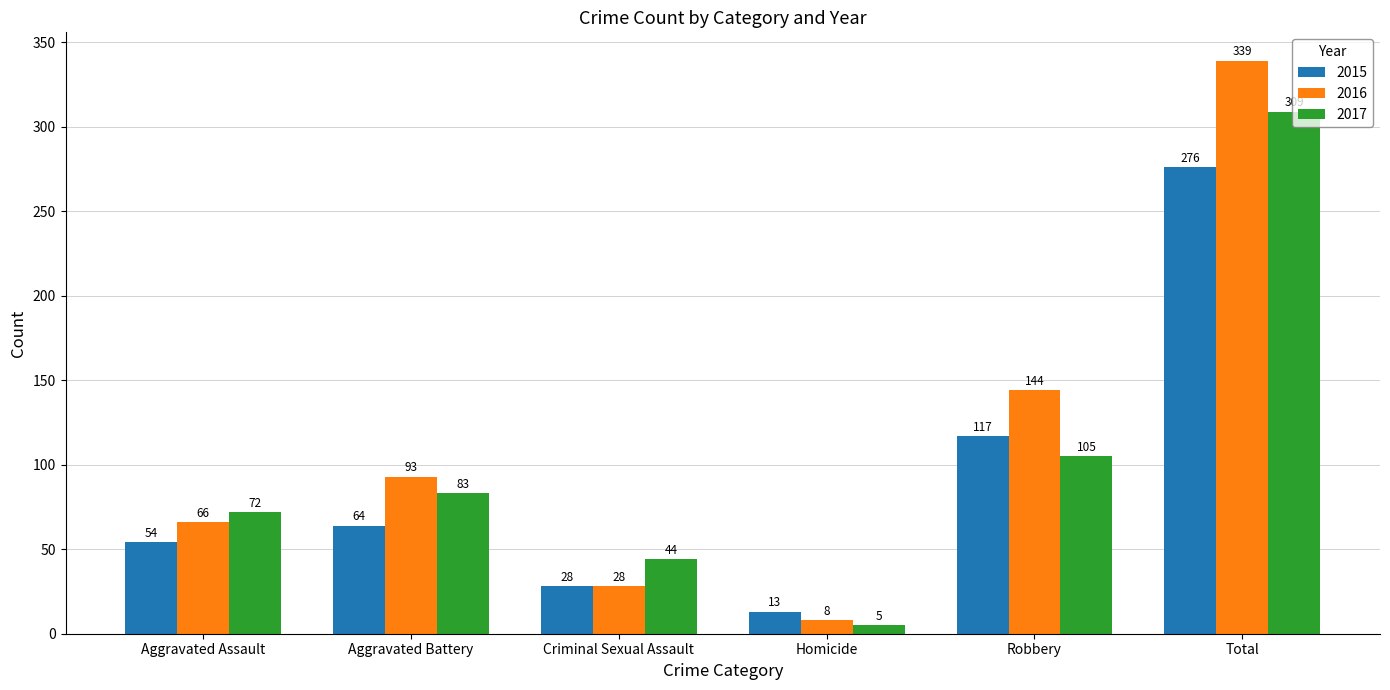

Between Criminal Sexual Assault and Homicide, which series saw the biggest shift?

2017